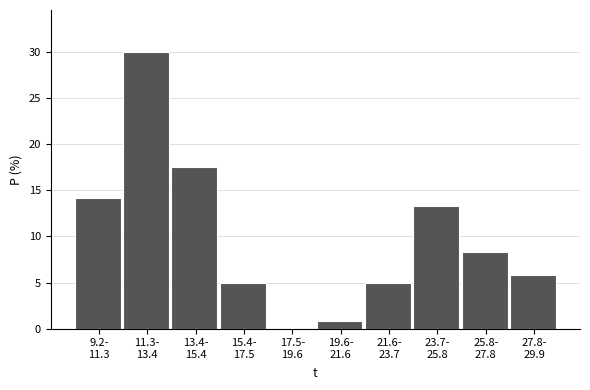

What is the sum of all values?

100.0